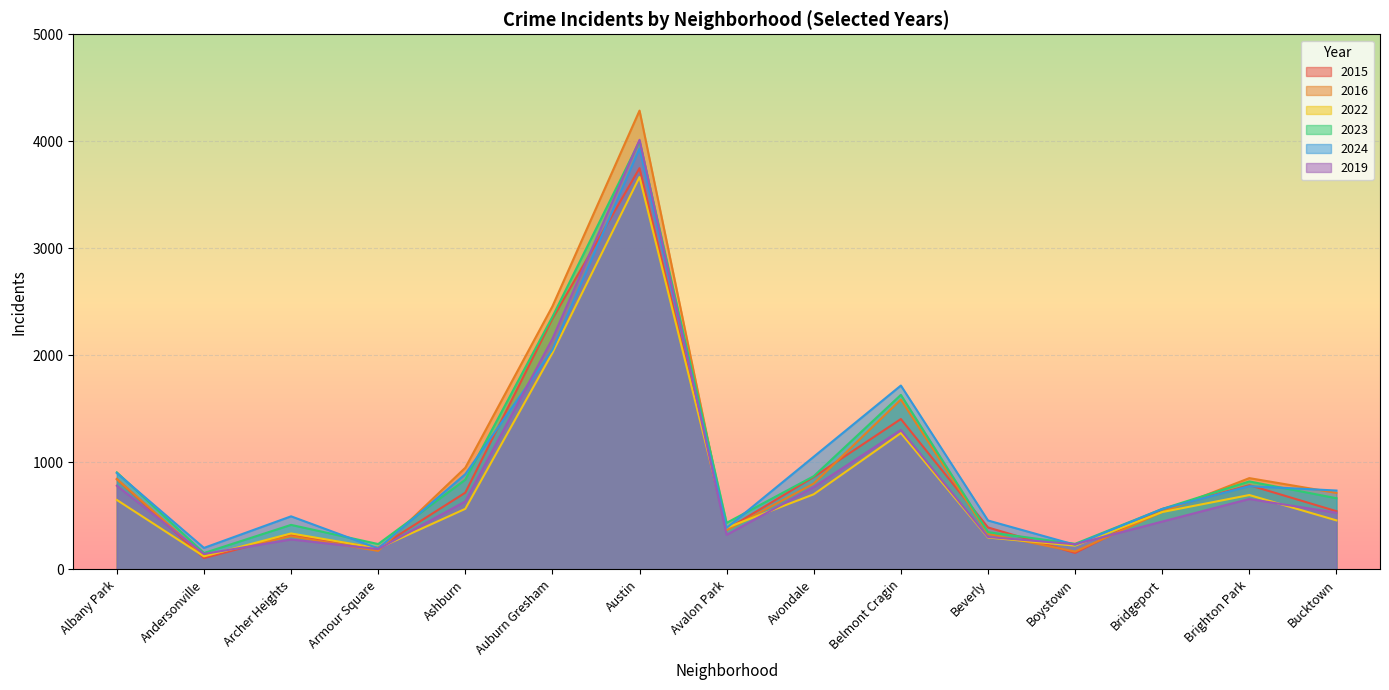

How many intersections are there between 2024 and 2023?

7